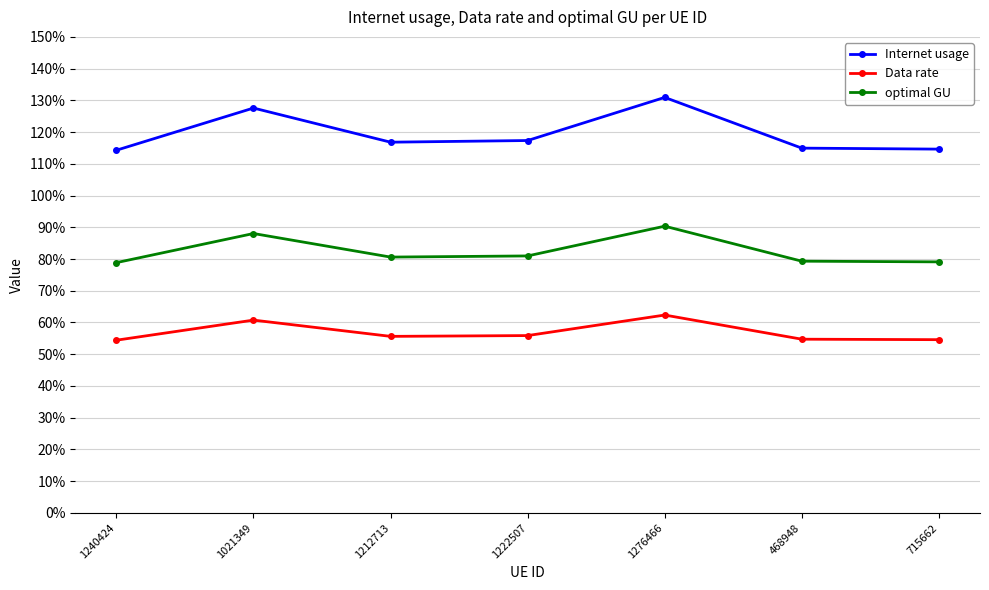

Which series has the largest total across all categories?

Internet usage